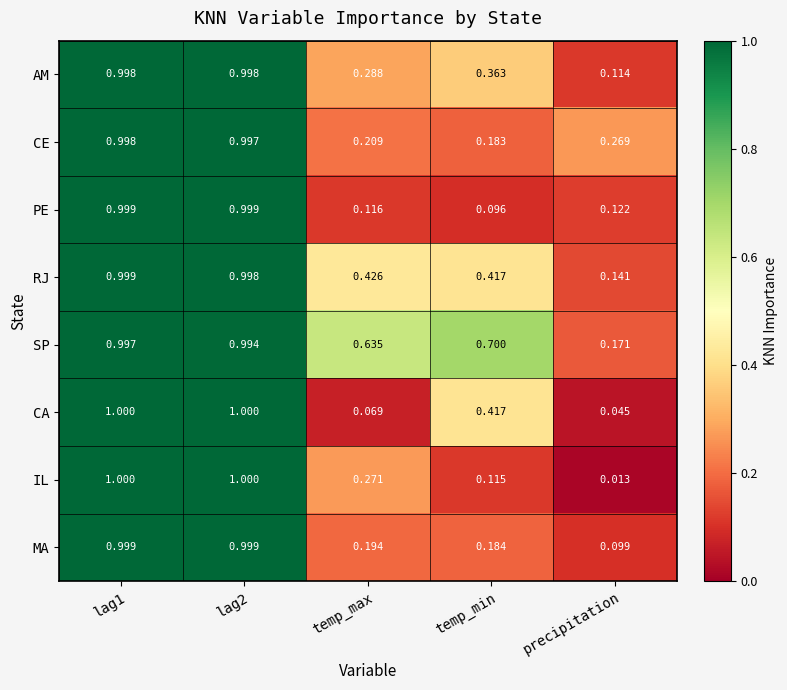

Where is CE nearest to the value 0?

temp_min